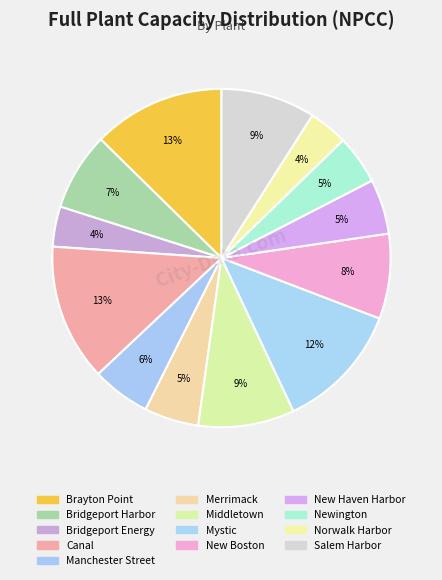

What percentage is the New Haven Harbor slice, to the nearest percent?

5%